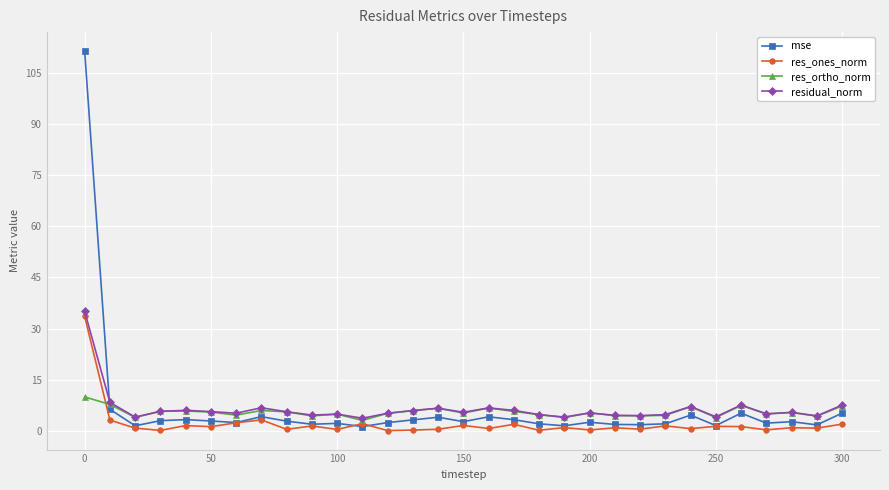

In residual_norm, how many points are higher than both neighbors (excluding endpoints)?

9